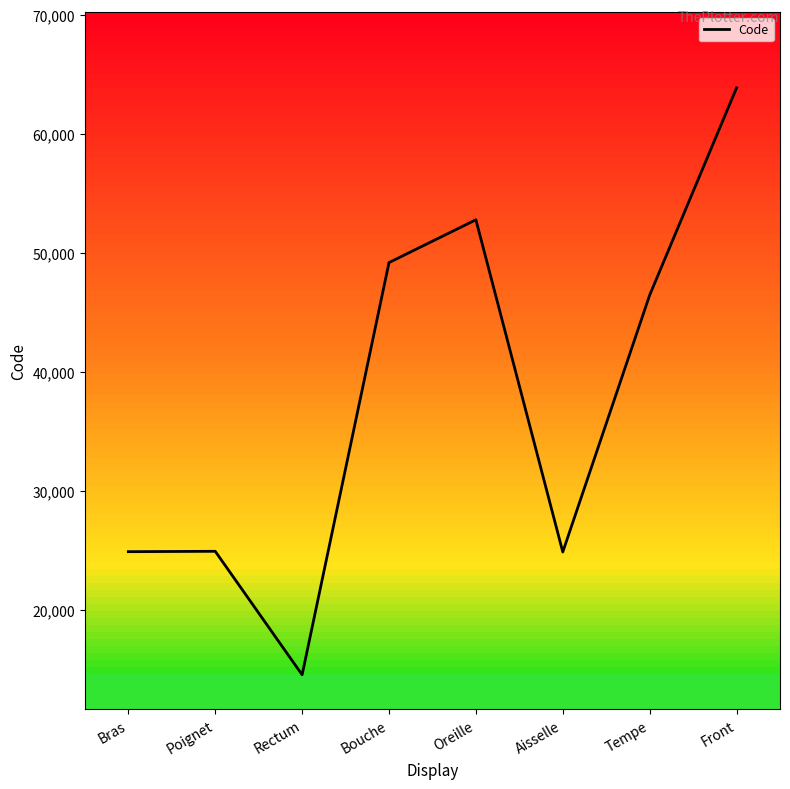

What is the sum of the values at Rectum and Poignet?

39466